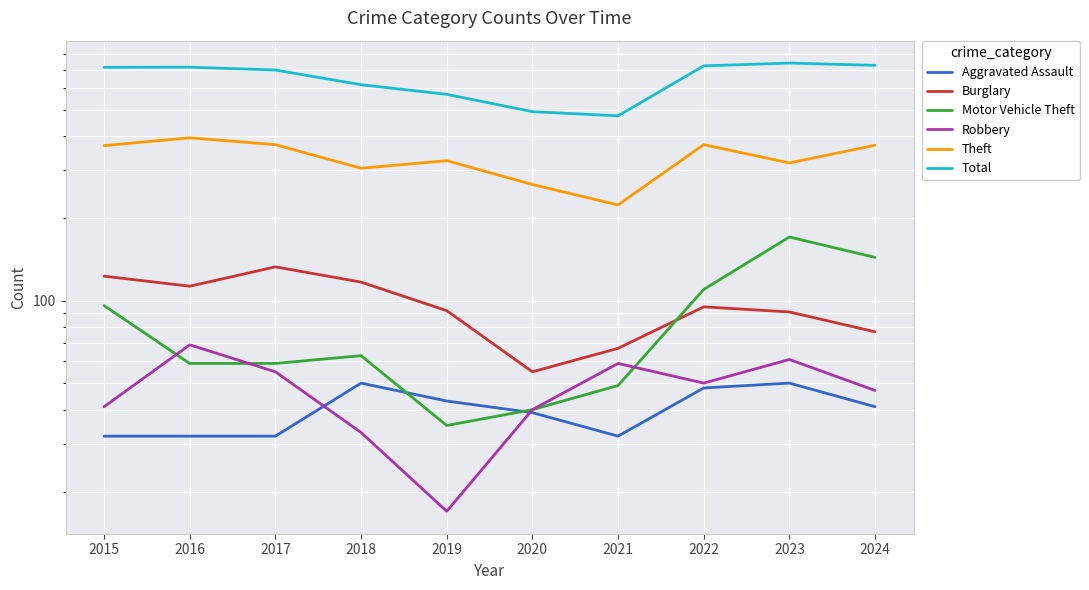

At which label does Robbery reach its minimum?

2019